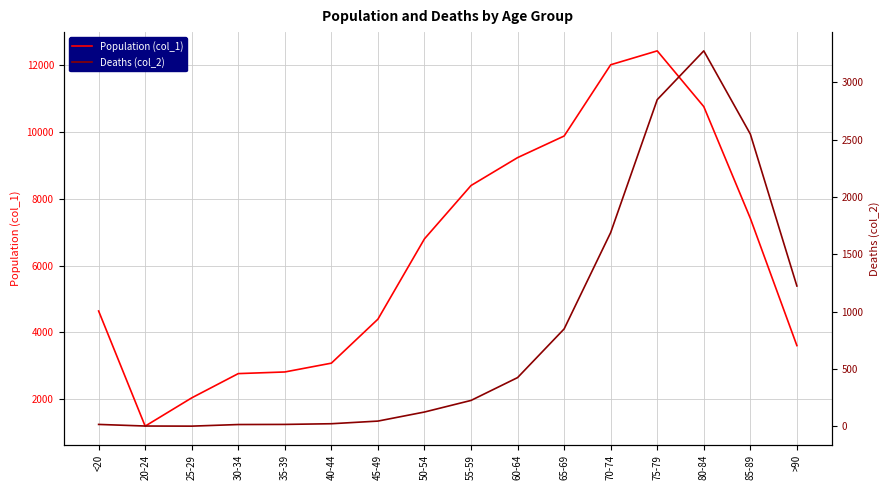

What is the label of the 3rd point from the right?

80-84